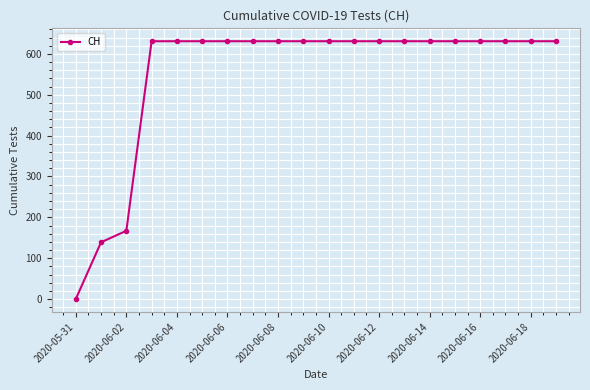

What is the difference between the maximum and second lowest values?

492